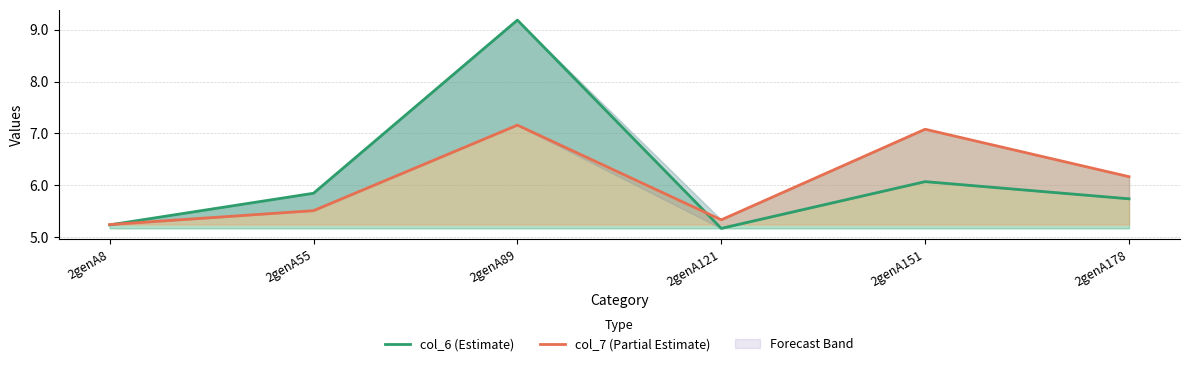

What is the value of the col_7 (Partial Estimate) point at the 5th from the left?

7.1